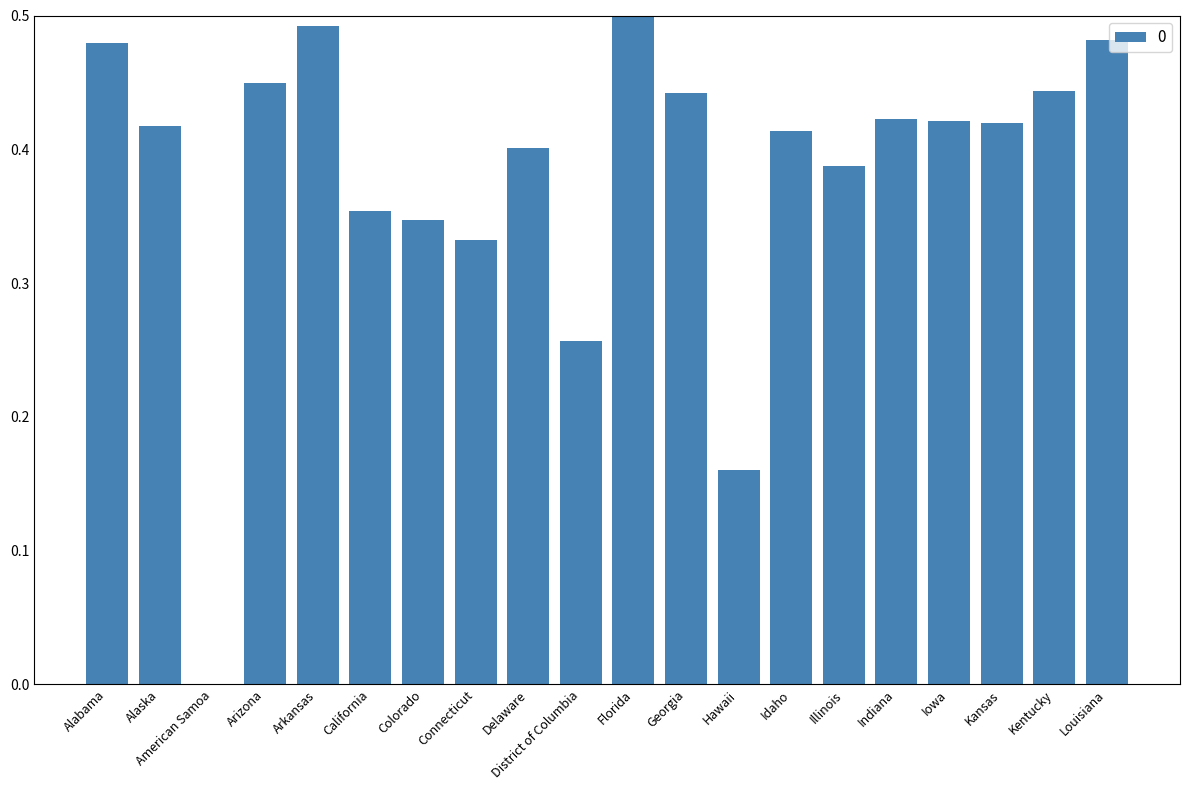

The value at Indiana is 0.4. True or false?

True